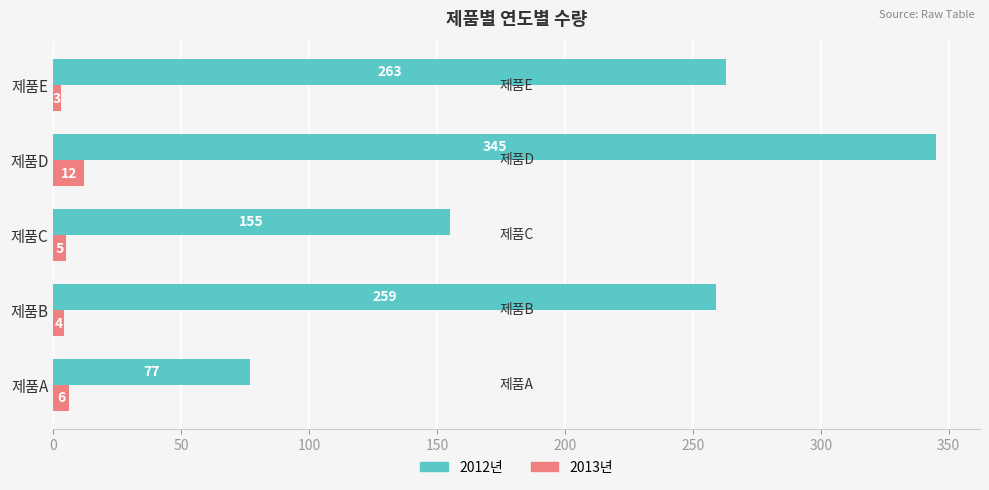

What is the difference between the highest and lowest values at 제품C?

150